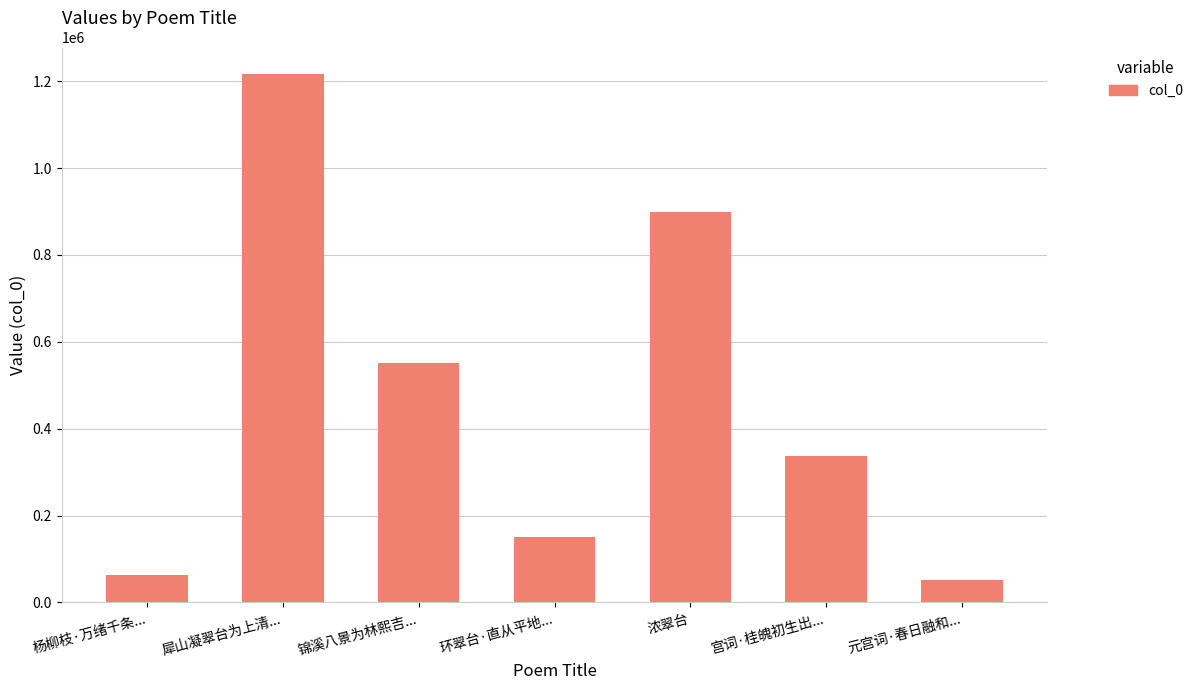

List the labels in order of value, largest first.

犀山凝翠台为上清..., 浓翠台, 锦溪八景为林熙吉..., 宫词·桂魄初生出..., 环翠台·直从平地..., 杨柳枝·万绪千条..., 元宫词·春日融和...